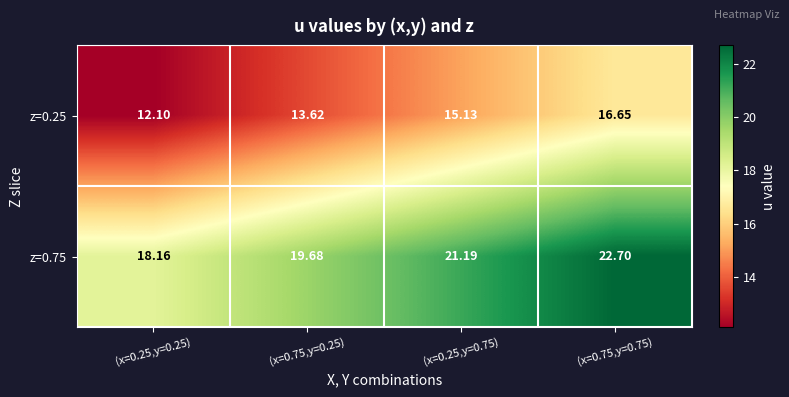

Which series has the largest total across all categories?

z=0.75